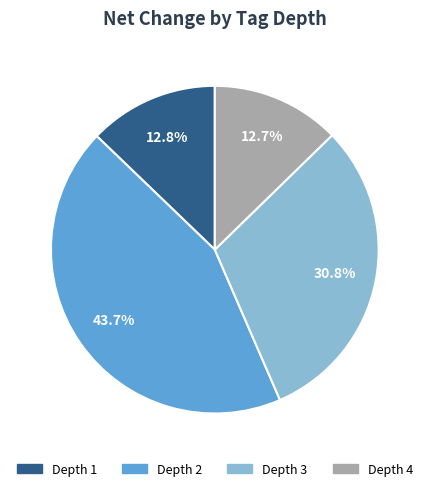

Is there a majority slice in this chart?

No